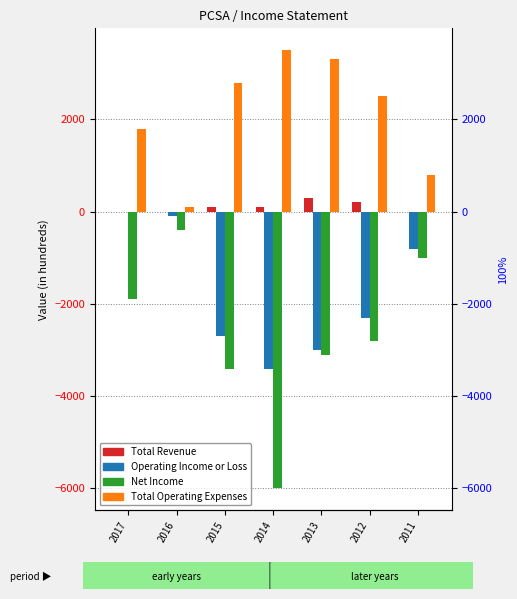

What is the sum of all Net Income values?

-18600